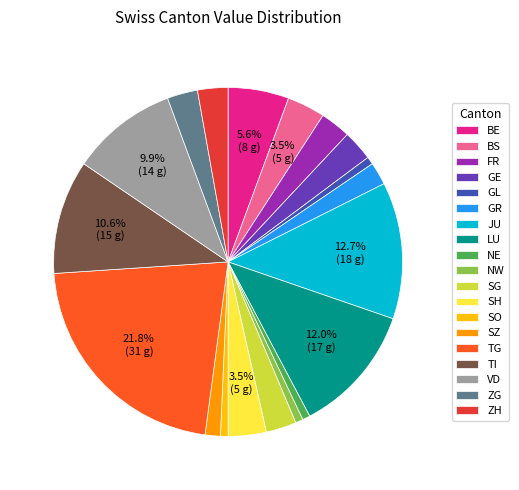

Do ZH and GL together represent more than half of the pie?

No